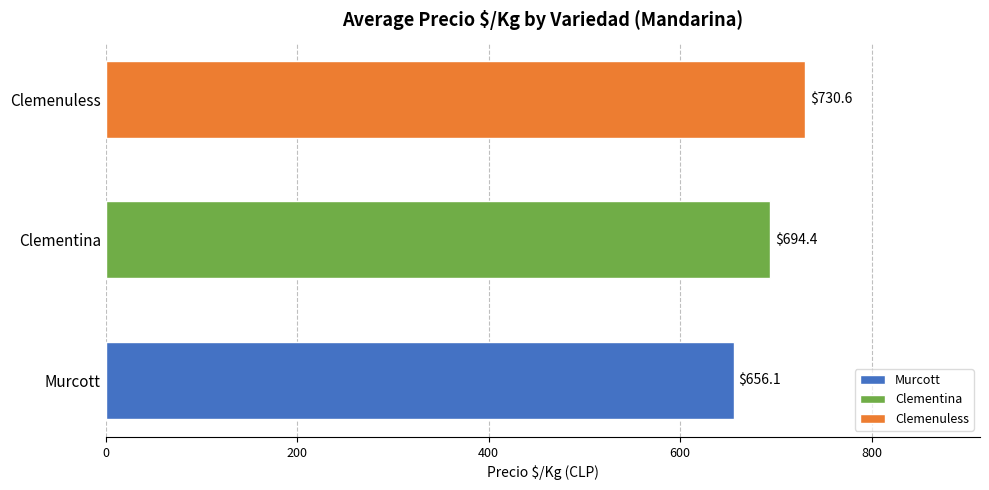

What is the ratio of the value at Murcott to the value at Clementina?

0.9